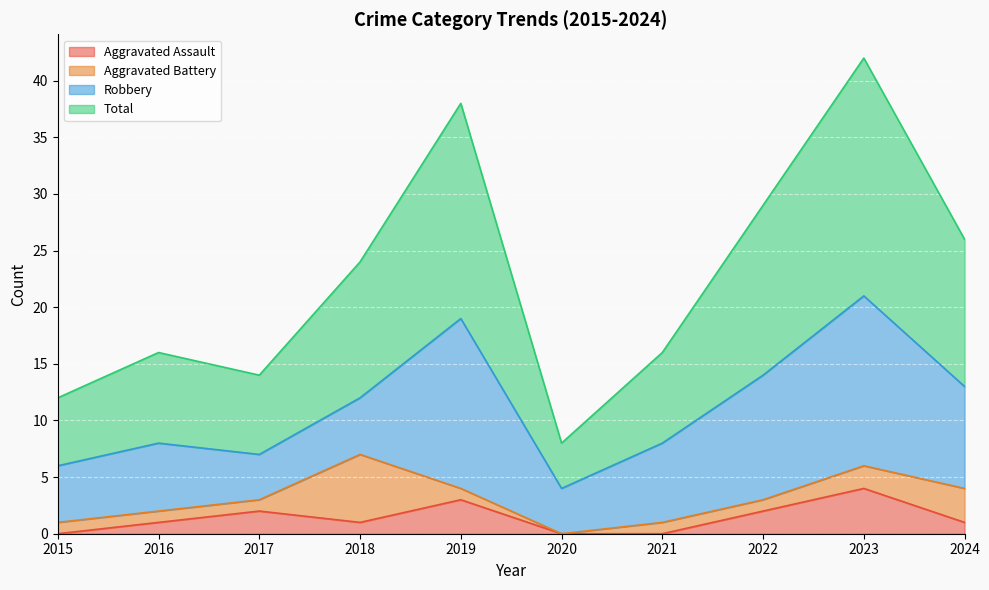

True or false: Total and Aggravated Assault cross at least once.

False